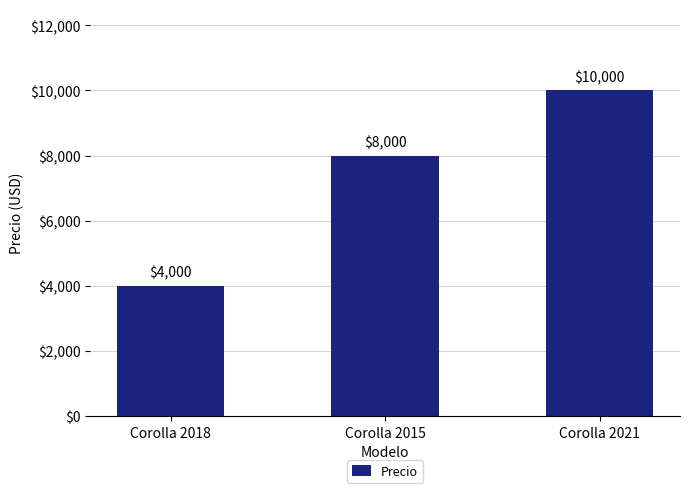

List the labels in order of value, largest first.

Corolla 2021, Corolla 2015, Corolla 2018